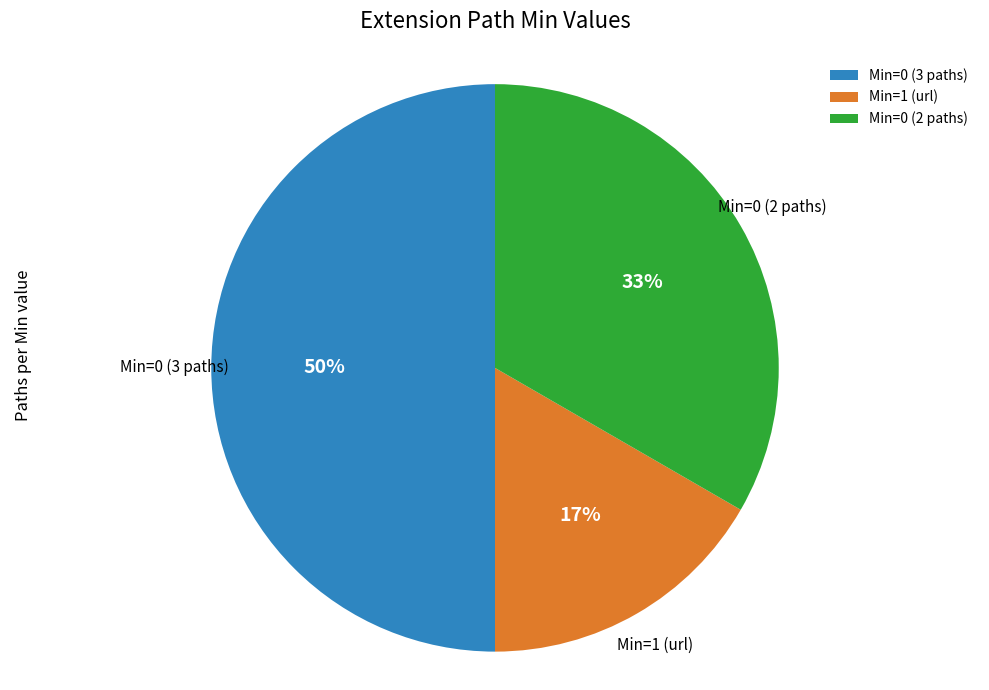

How many segments does this pie chart have?

3